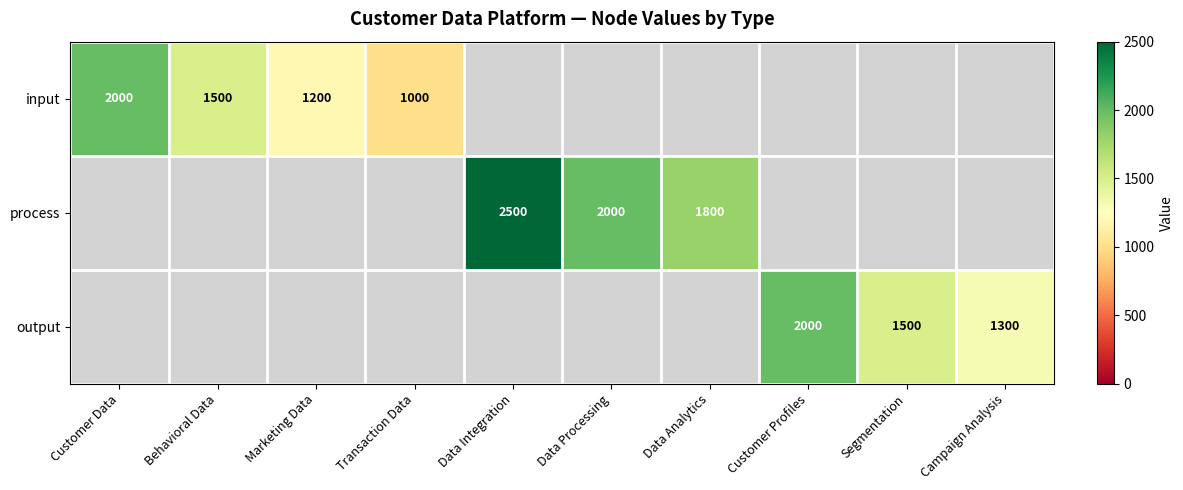

The input series shows 672 at Behavioral Data. True or false?

False